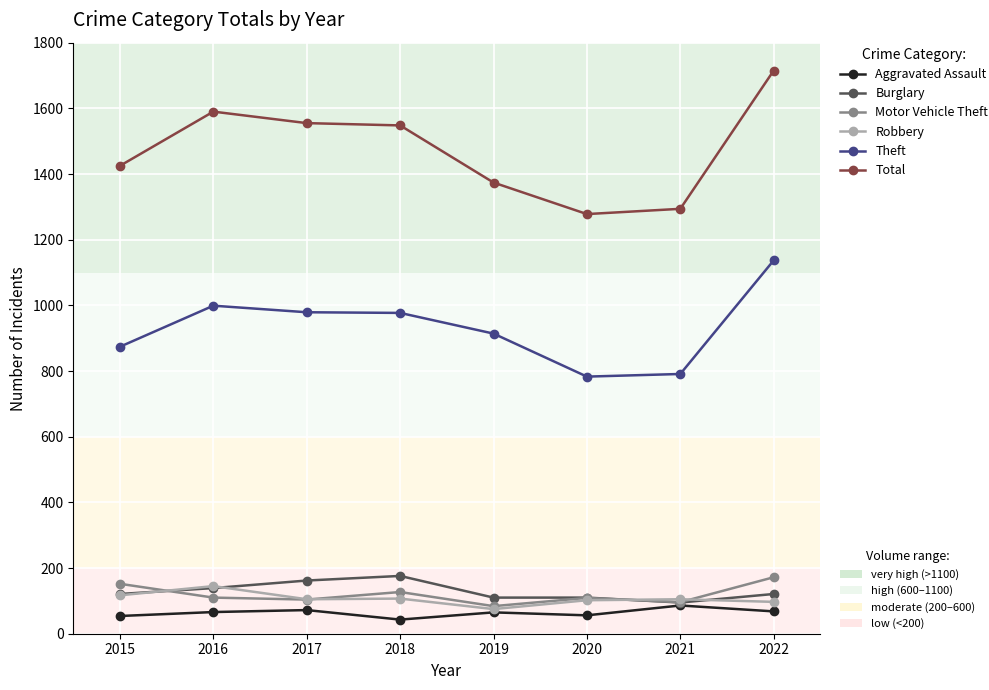

What is the minimum value shown in the chart?

43